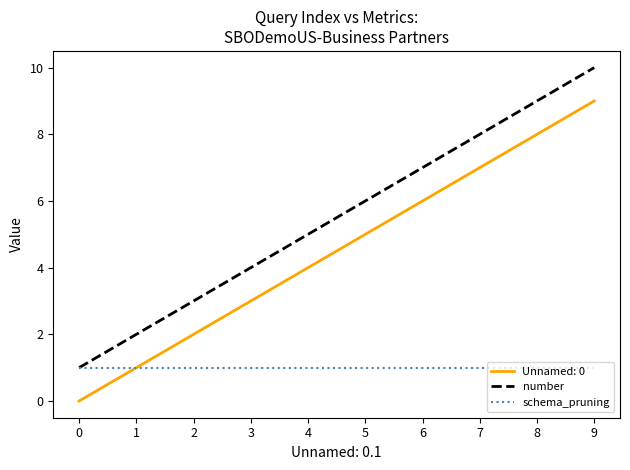

True or false: number and Unnamed: 0 cross at least once.

False